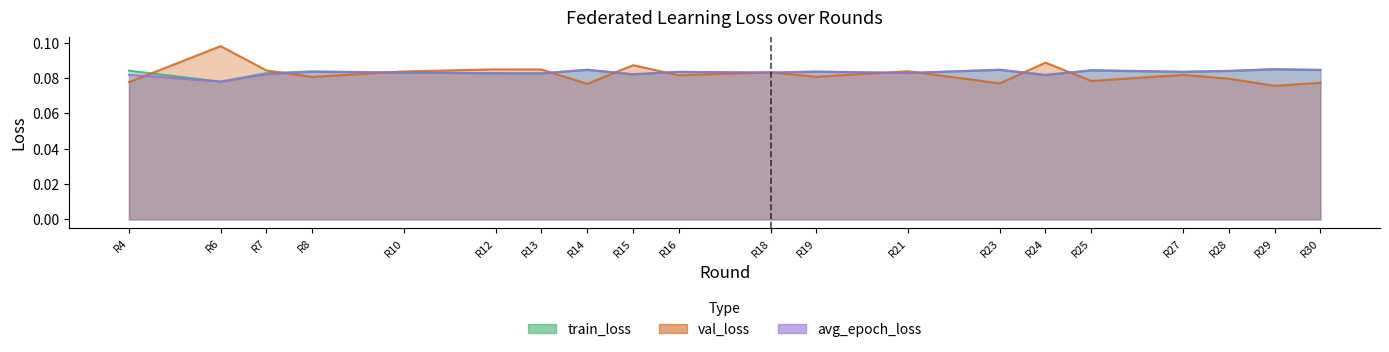

Is the value of avg_epoch_loss at R7 greater than the value of val_loss at R14?

Yes